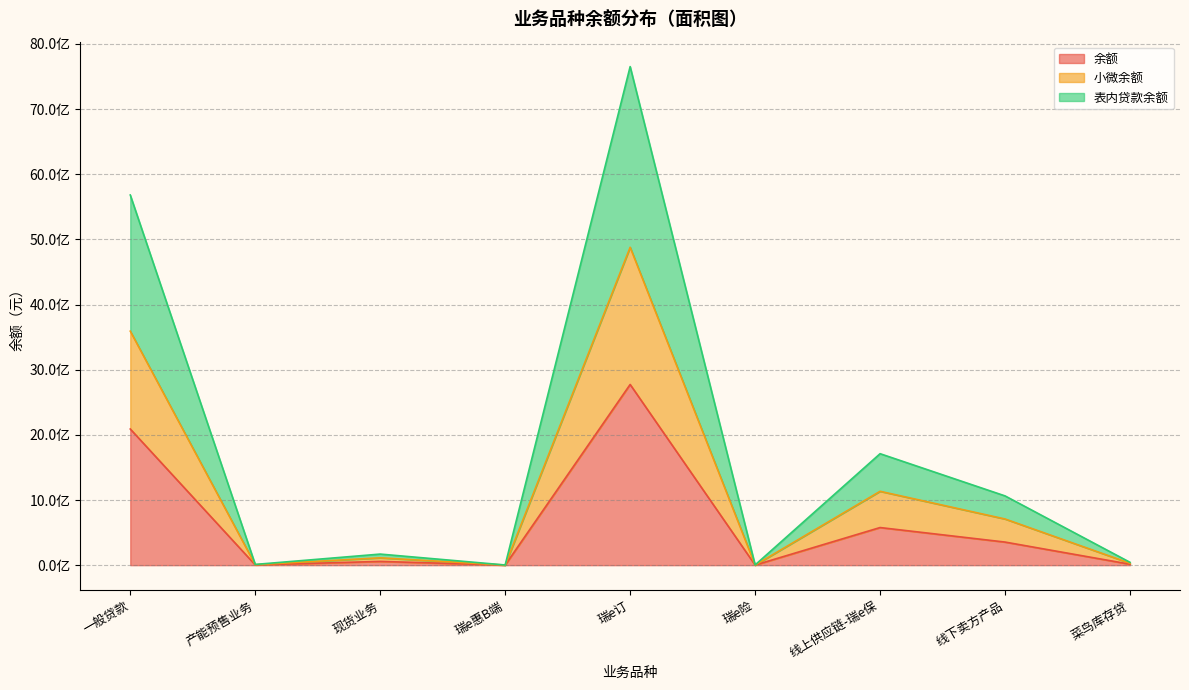

True or false: 余额 and 小微余额 intersect in this chart.

False